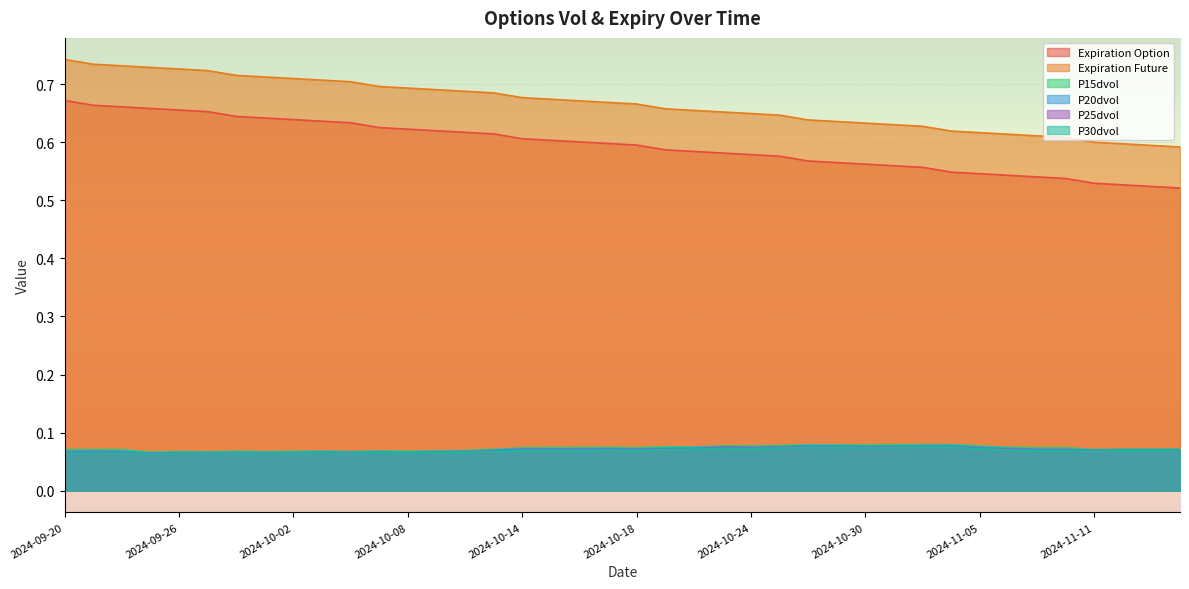

What are all the series names shown in the legend?

Expiration Option, Expiration Future, P15dvol, P20dvol, P25dvol, P30dvol